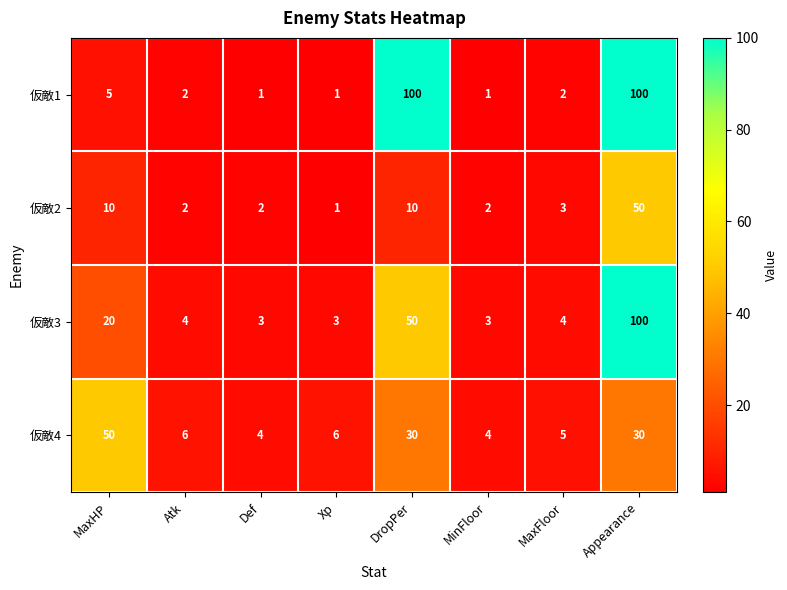

At how many categories does at least one series exceed 22?

3